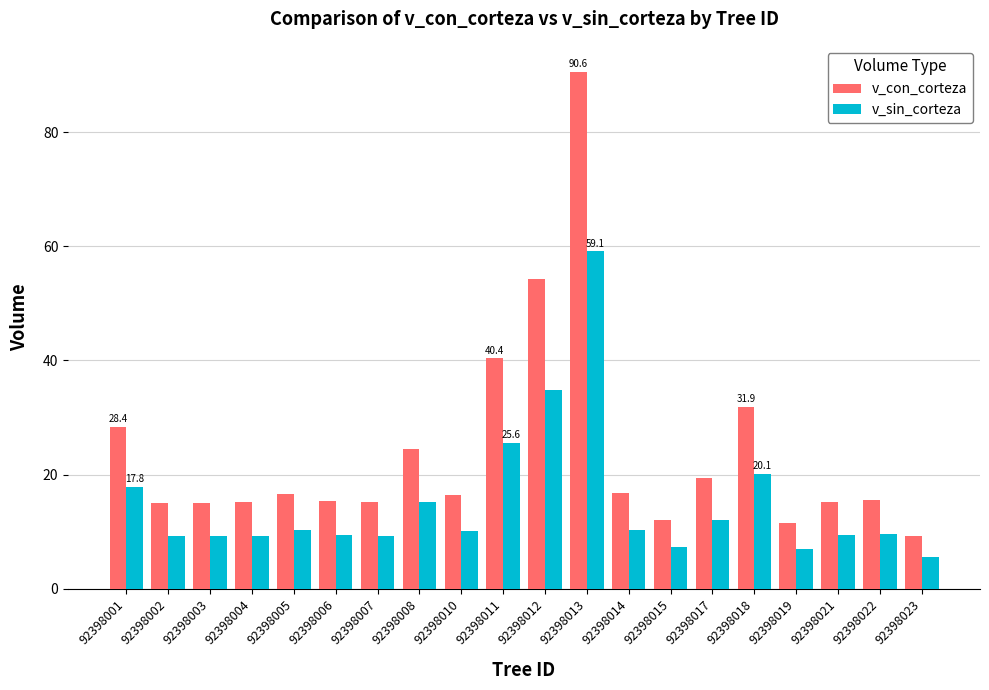

What is the total value across all series at 92398002?

24.2